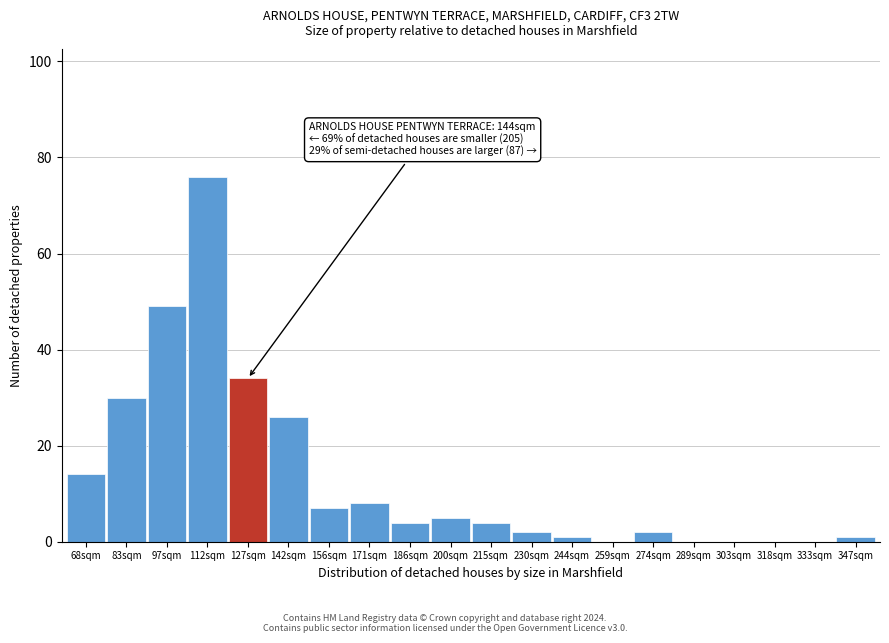

Reading right to left, transcribe all the data shown in this chart.

347sqm=1	333sqm=0	318sqm=0	303sqm=0	289sqm=0	274sqm=2	259sqm=0	244sqm=1	230sqm=2	215sqm=4	200sqm=5	186sqm=4	171sqm=8	156sqm=7	142sqm=26	127sqm=34	112sqm=76	97sqm=49	83sqm=30	68sqm=14